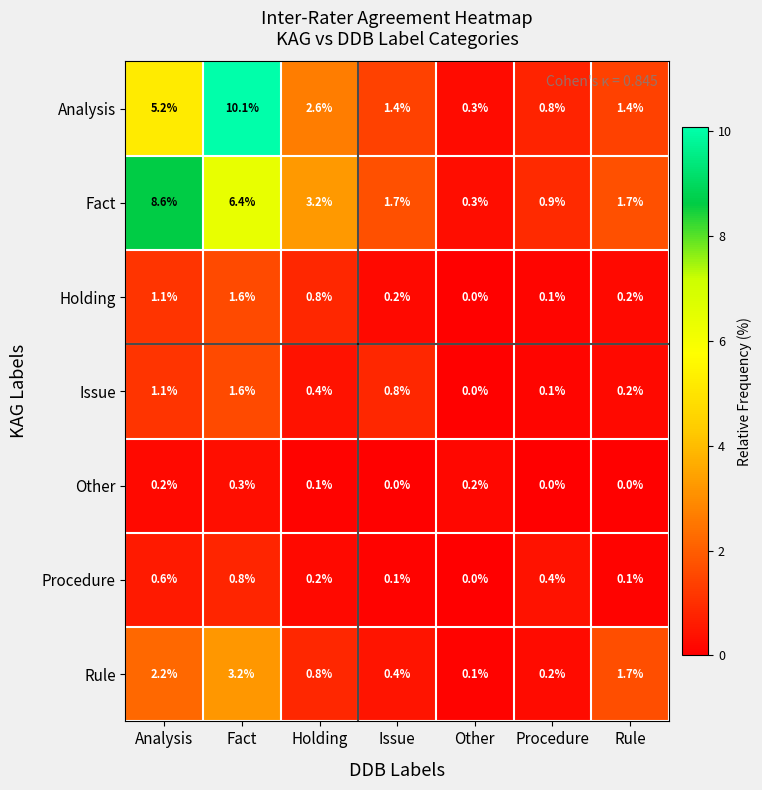

What is the total value across all series at Issue?

4.6